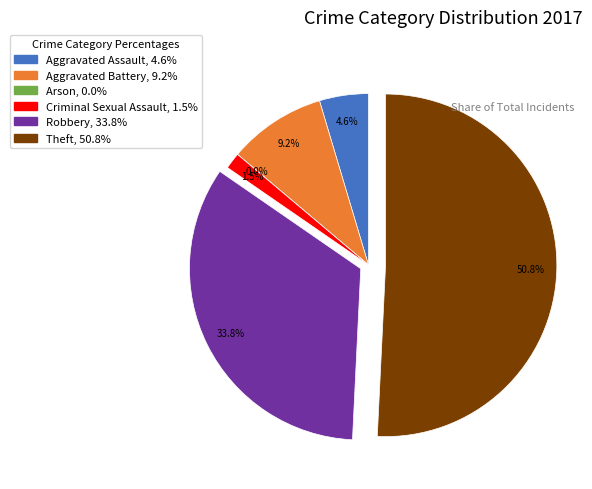

To the nearest percent, what is the combined percentage of Arson and Aggravated Assault?

5%